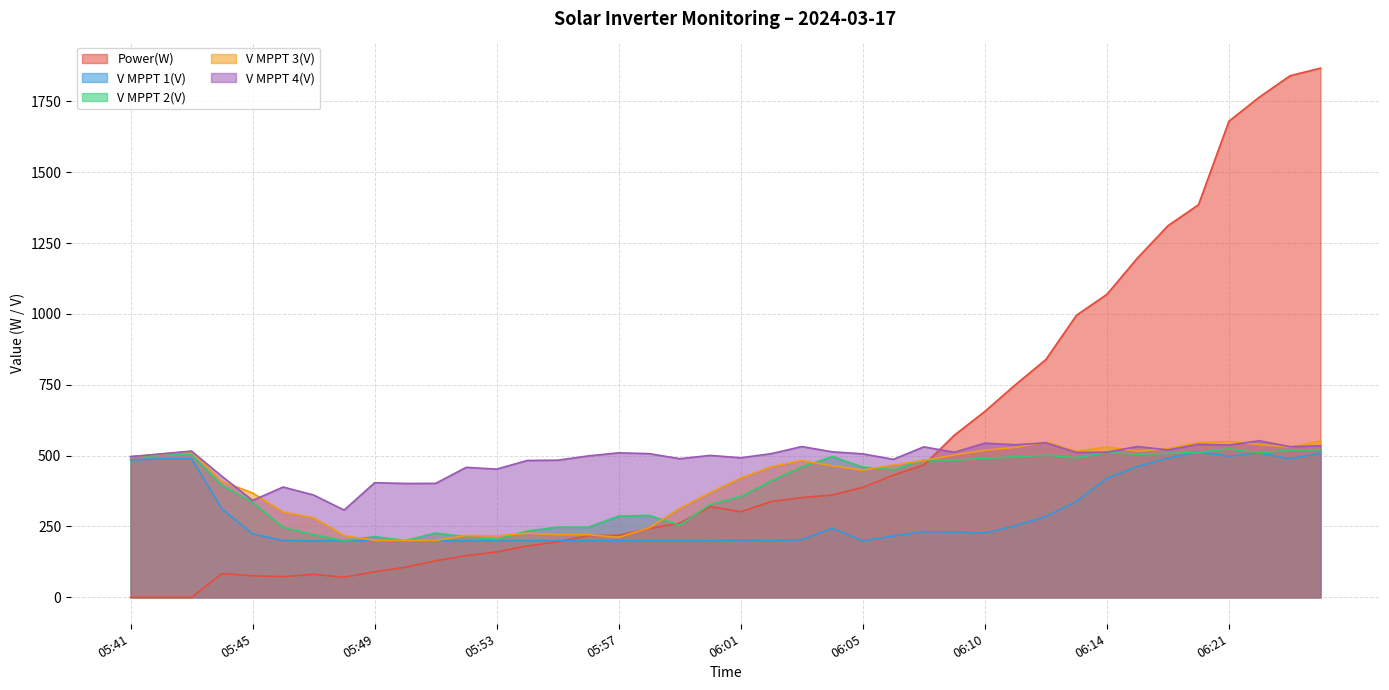

Reading right to left, what are all the values shown in this chart?

Power(W): 06:24=1867.0	06:23=1840.0	06:22=1765.0	06:21=1680.0	06:17=1385.0	06:16=1311.0	06:15=1197.0	06:14=1069.0	06:13=995.0	06:12=839.0	06:11=750.0	06:10=656.0	06:09=572.0	06:07=467.0	06:06=431.0	06:05=388.0	06:04=361.0	06:03=352.0	06:02=338.0	06:01=302.0	06:00=320.0	05:59=262.0	05:58=243.0	05:57=219.0	05:56=218.0	05:55=196.0	05:54=181.0	05:53=160.0	05:52=147.0	05:51=129.0	05:50=106.0	05:49=90.0	05:48=71.0	05:47=81.0	05:46=73.0	05:45=76.0	05:44=84.0	05:43=0.0	05:42=0.0	05:41=0.0
V MPPT 1(V): 06:24=508.2	06:23=488.8	06:22=510.0	06:21=497.6	06:17=514.3	06:16=490.8	06:15=461.9	06:14=420.2	06:13=338.5	06:12=285.4	06:11=252.8	06:10=226.8	06:09=231.0	06:07=231.6	06:06=216.7	06:05=199.6	06:04=243.6	06:03=203.9	06:02=200.0	06:01=201.7	06:00=199.7	05:59=200.0	05:58=200.0	05:57=199.8	05:56=199.5	05:55=200.0	05:54=199.8	05:53=199.8	05:52=199.6	05:51=199.9	05:50=199.5	05:49=200.3	05:48=200.7	05:47=199.3	05:46=200.3	05:45=223.9	05:44=311.6	05:43=489.1	05:42=488.9	05:41=484.8
V MPPT 2(V): 06:24=520.9	06:23=518.7	06:22=510.0	06:21=523.8	06:17=511.1	06:16=507.9	06:15=504.8	06:14=510.9	06:13=492.6	06:12=501.6	06:11=495.7	06:10=490.9	06:09=483.6	06:07=485.1	06:06=449.7	06:05=459.4	06:04=496.8	06:03=460.0	06:02=410.8	06:01=355.7	06:00=327.8	05:59=254.2	05:58=288.9	05:57=286.6	05:56=247.3	05:55=247.6	05:54=233.5	05:53=204.0	05:52=213.5	05:51=226.8	05:50=200.1	05:49=214.3	05:48=199.8	05:47=221.0	05:46=247.0	05:45=335.1	05:44=394.7	05:43=502.2	05:42=501.4	05:41=496.6
V MPPT 3(V): 06:24=551.5	06:23=529.7	06:22=539.1	06:21=549.6	06:17=545.8	06:16=524.9	06:15=515.9	06:14=530.2	06:13=514.9	06:12=547.8	06:11=529.1	06:10=519.1	06:09=502.5	06:07=483.1	06:06=467.0	06:05=448.7	06:04=463.9	06:03=482.7	06:02=460.8	06:01=420.9	06:00=369.7	05:59=313.9	05:58=245.1	05:57=211.5	05:56=221.0	05:55=220.9	05:54=226.0	05:53=217.0	05:52=218.2	05:51=200.5	05:50=200.2	05:49=200.6	05:48=217.9	05:47=280.3	05:46=300.9	05:45=368.4	05:44=408.7	05:43=514.7	05:42=505.6	05:41=495.7
V MPPT 4(V): 06:24=534.5	06:23=531.4	06:22=552.2	06:21=537.3	06:17=539.9	06:16=520.1	06:15=532.0	06:14=512.1	06:13=511.1	06:12=545.0	06:11=538.2	06:10=543.9	06:09=511.7	06:07=530.9	06:06=486.8	06:05=506.2	06:04=513.3	06:03=531.9	06:02=506.9	06:01=492.3	06:00=500.7	05:59=489.1	05:58=506.9	05:57=509.8	05:56=498.8	05:55=483.8	05:54=482.8	05:53=452.3	05:52=458.5	05:51=402.0	05:50=401.7	05:49=404.3	05:48=307.9	05:47=360.9	05:46=389.1	05:45=341.8	05:44=426.5	05:43=515.8	05:42=506.1	05:41=496.2